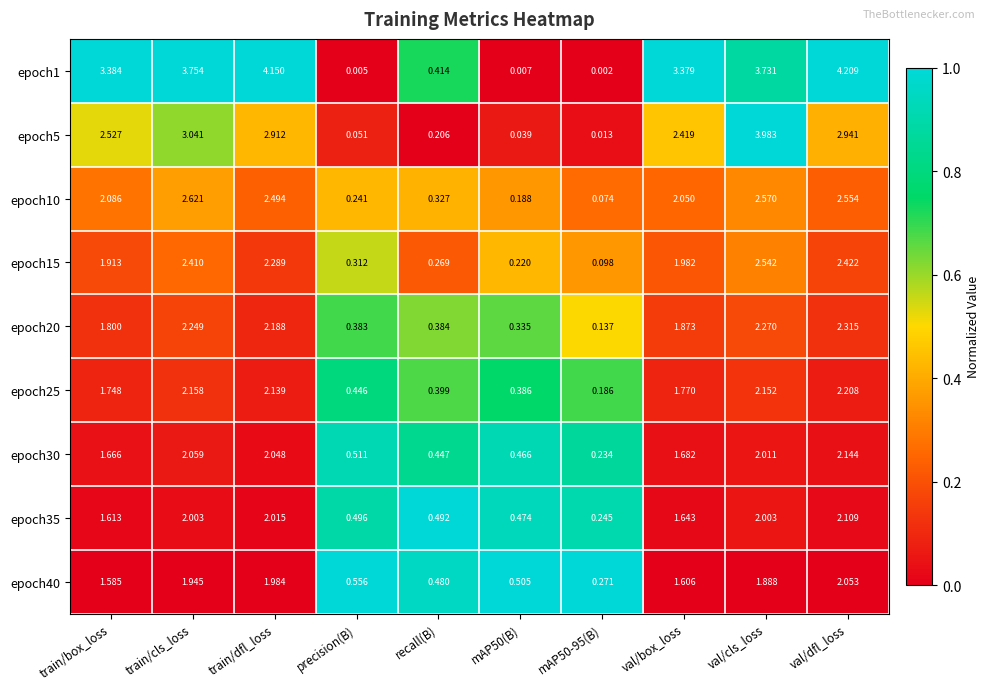

At which category does the chart reach its peak across all series?

val/dfl_loss